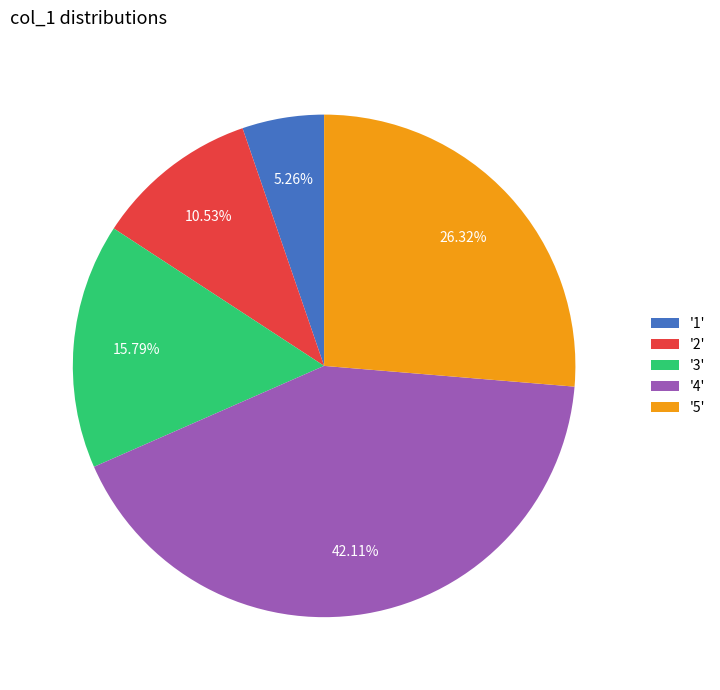

Is the sum of '3' and '5' greater than half?

No